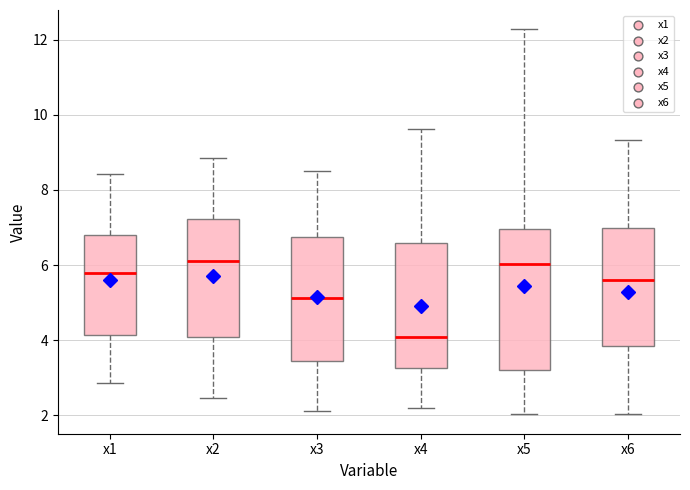

Reading left to right, read every box against the y-axis: the position of its median line, the range the box covers, and the ends of its whiskers. The values are not printed on the chart, so give them approximately, as read against the axis.

x1: median 5.8, box 4.2 to 6.8, whiskers 2.8 to 8.4
x2: median 6.2, box 4.0 to 7.2, whiskers 2.4 to 8.8
x3: median 5.2, box 3.4 to 6.8, whiskers 2.2 to 8.6
x4: median 4.0, box 3.2 to 6.6, whiskers 2.2 to 9.6
x5: median 6.0, box 3.2 to 7.0, whiskers 2.0 to 12.2
x6: median 5.6, box 3.8 to 7.0, whiskers 2.0 to 9.4